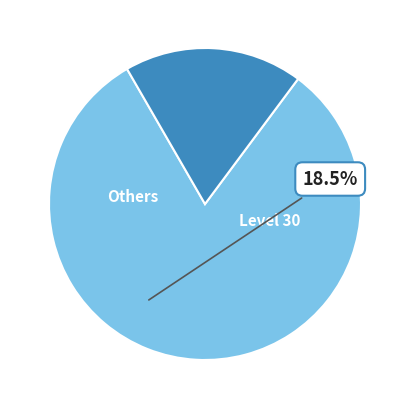

Is the sum of Level 30 and Others greater than half?

Yes